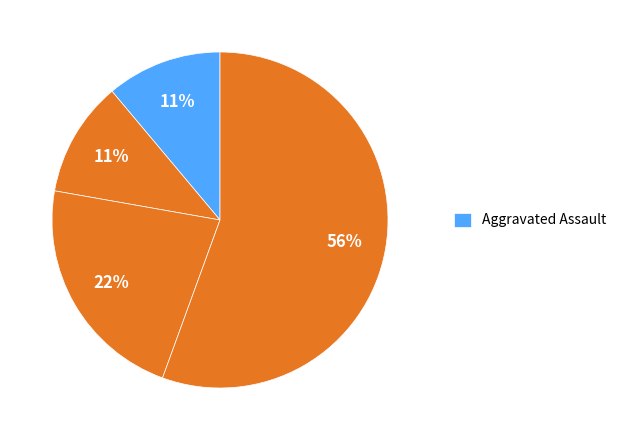

How many segments does this pie chart have?

4